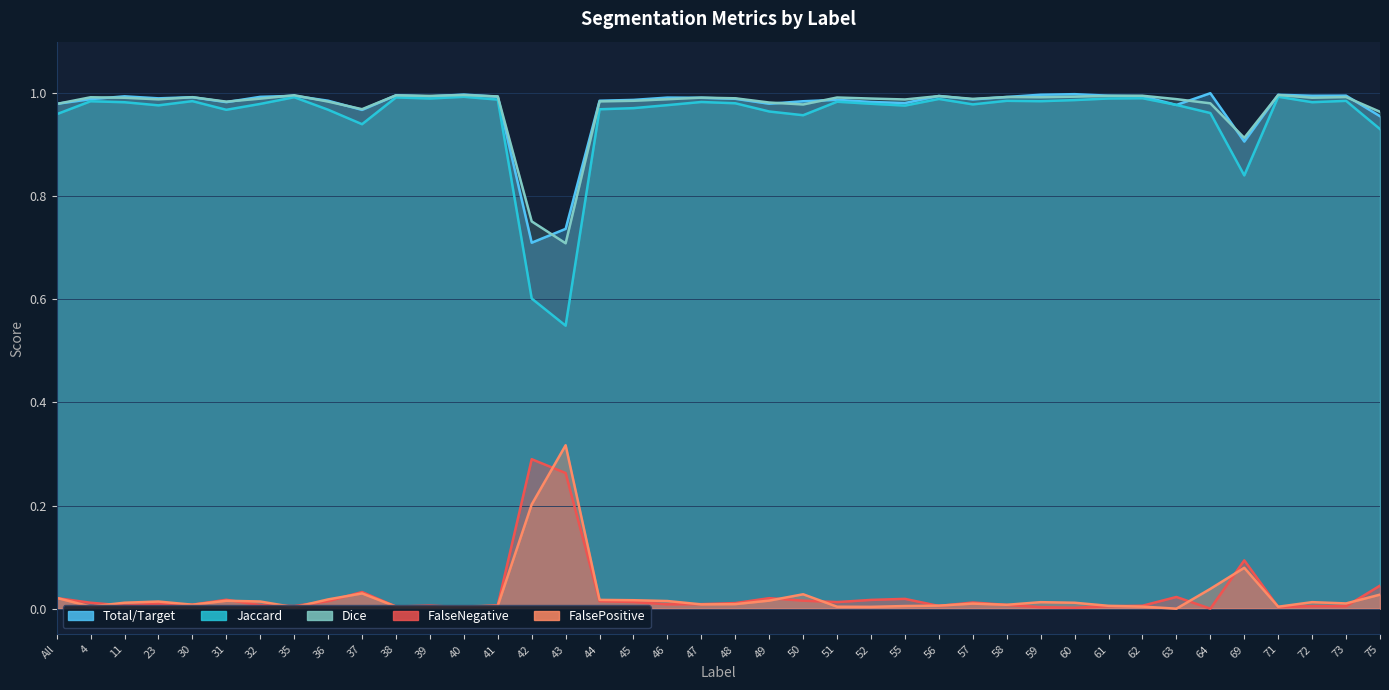

What position from the right is 75?

1